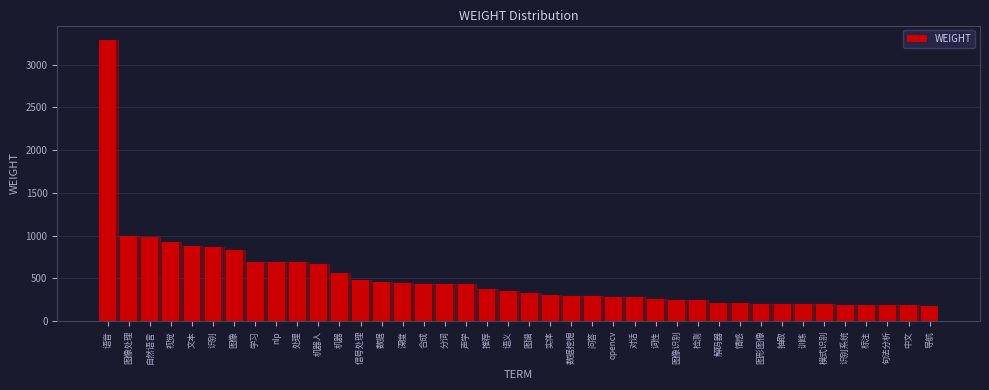

What value does the data have at 自然语言?

986.7